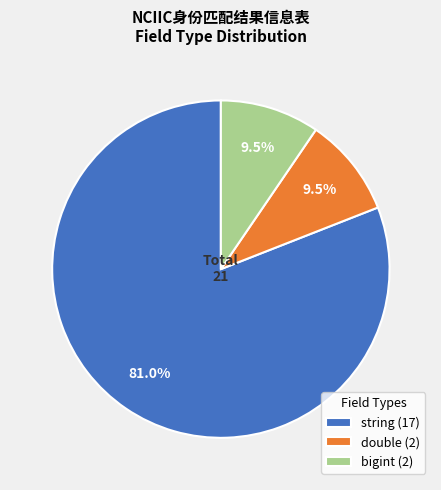

Approximately how many times larger is the value at string (17) compared to bigint (2)?

8.5